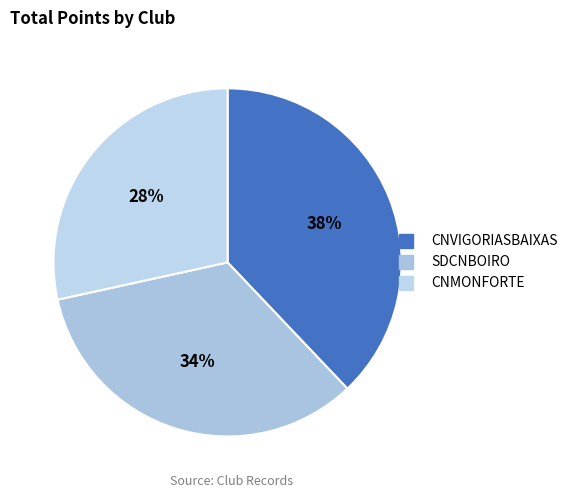

Rank the categories by value from lowest to highest.

CNMONFORTE, SDCNBOIRO, CNVIGORIASBAIXAS